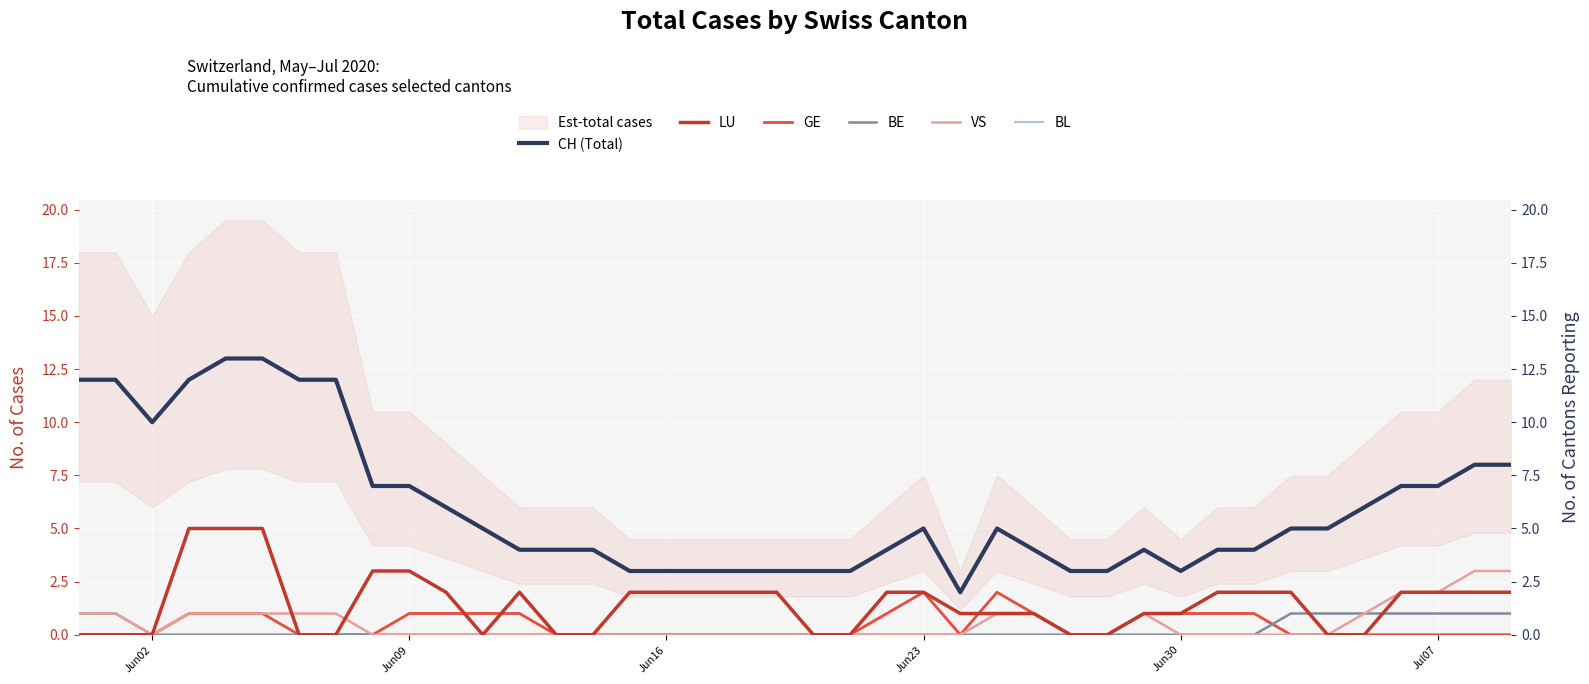

True or false: BE has more than 2 points higher than both neighbors.

False